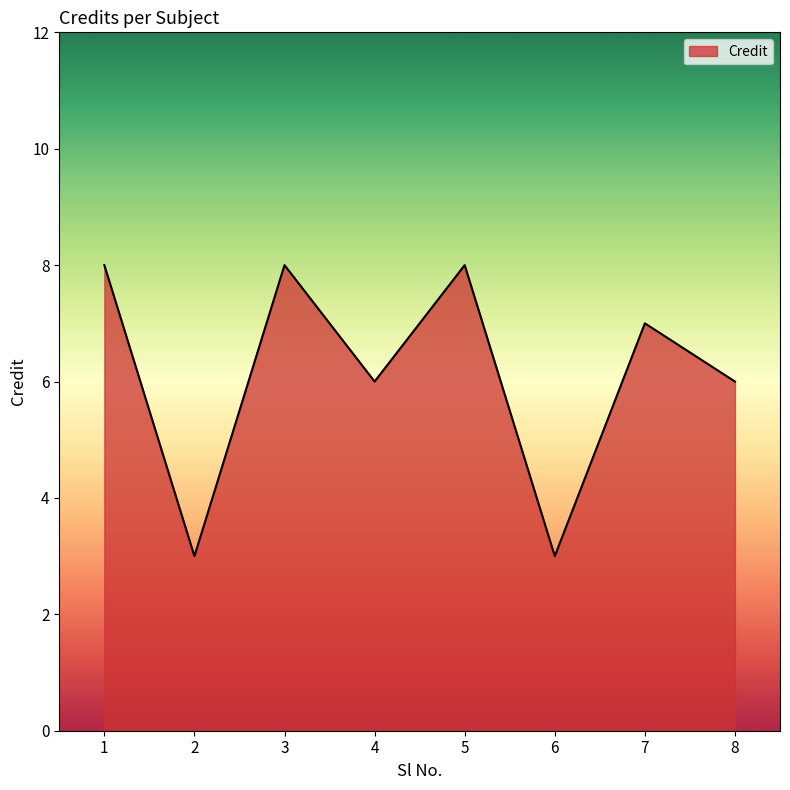

What is the sum of all values?

49